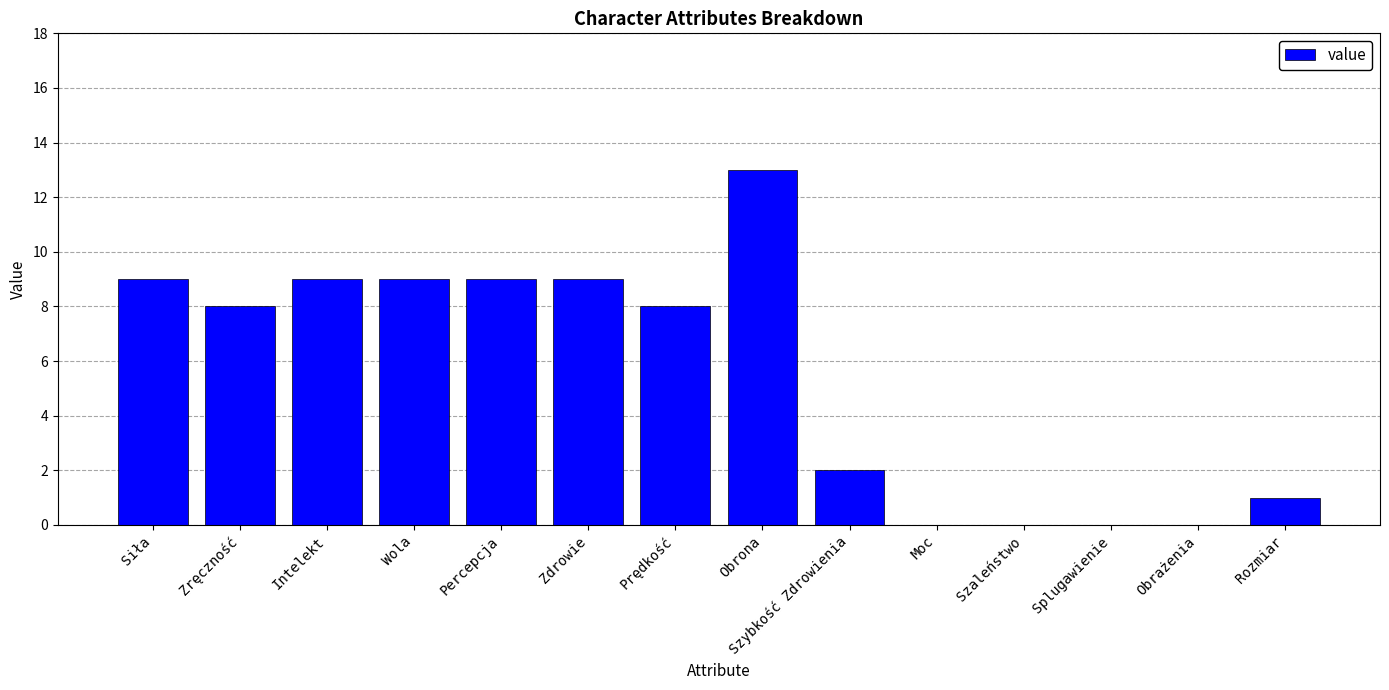

What is the average value?

6